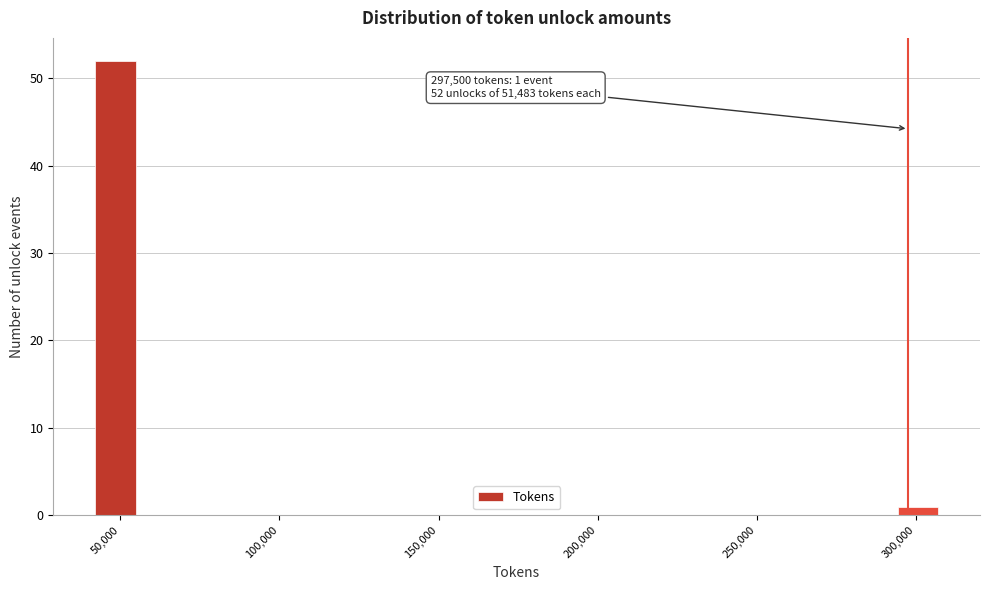

Read against the x-axis, roughly where is the centre of the tallest bar?

50000